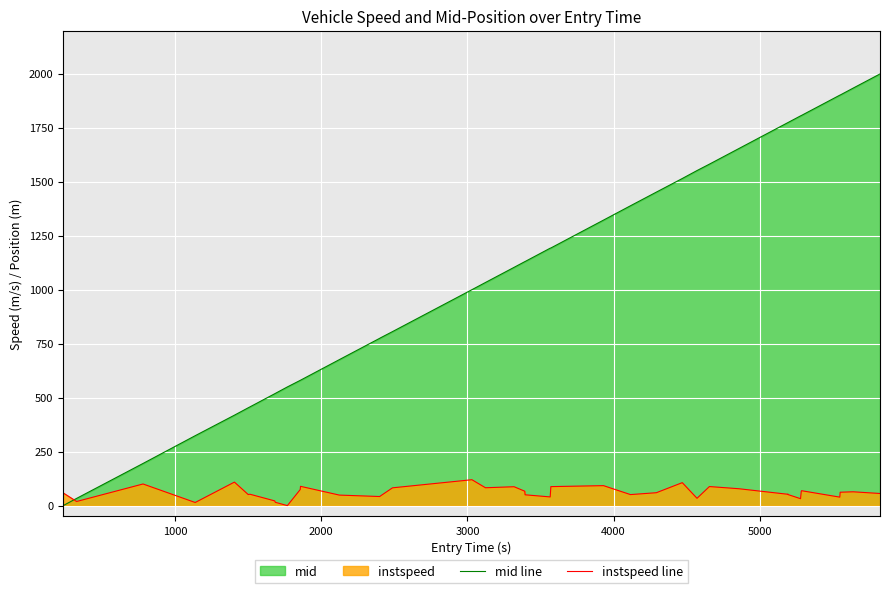

List the series in order of their overall mean, lowest first.

instspeed line, mid line